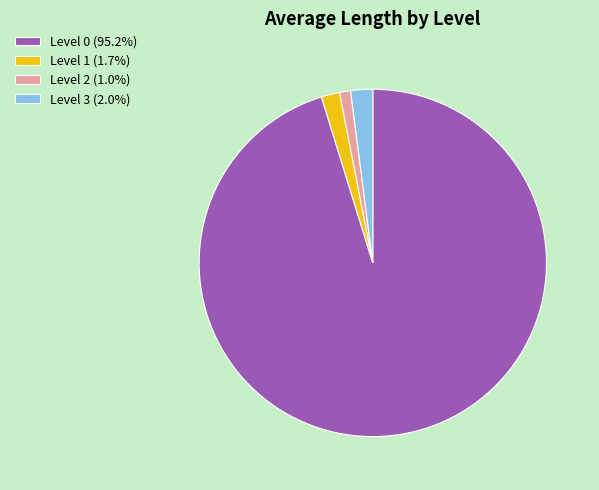

How many segments does this pie chart have?

4